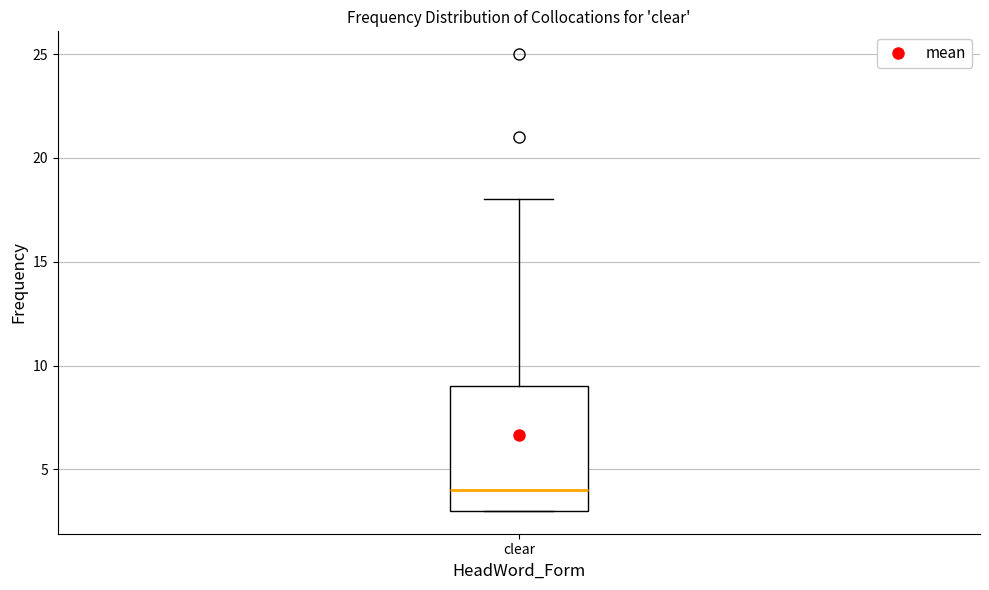

Transcribe this box plot: give where the median line is, the range the box spans, and where the two whiskers end, as read against the y-axis. The values are not printed on the chart, so give them approximately, as read against the axis.

median 4, box 3 to 9, whiskers 3 to 18